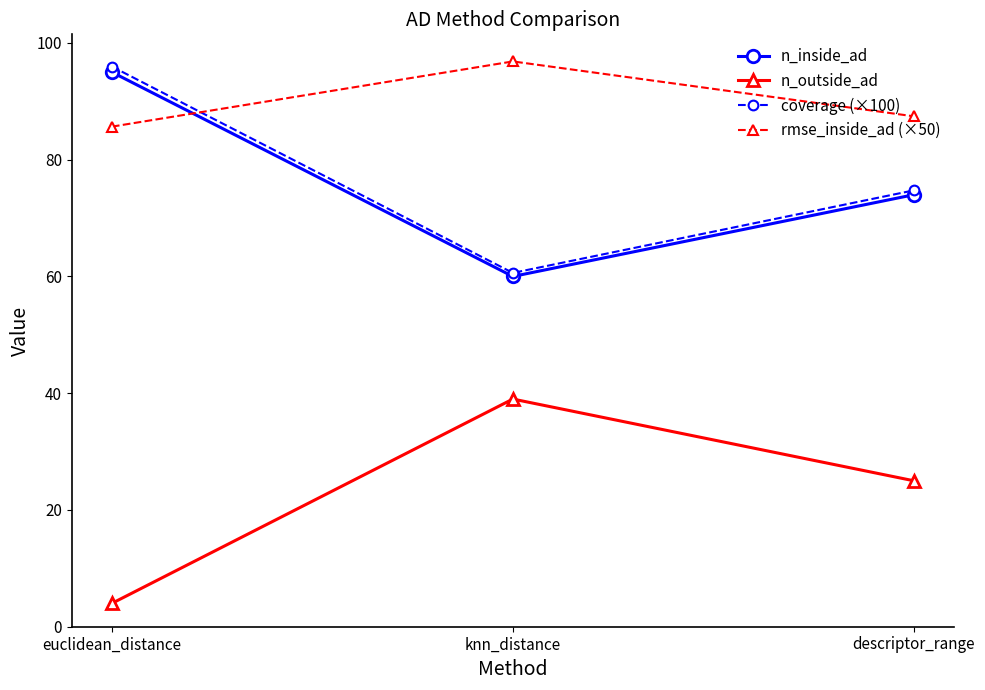

What is the average value of the rmse_inside_ad (×50) series?

90.0